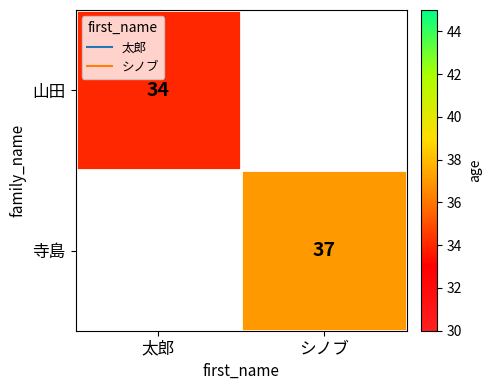

At how many categories does at least one series exceed 36?

1